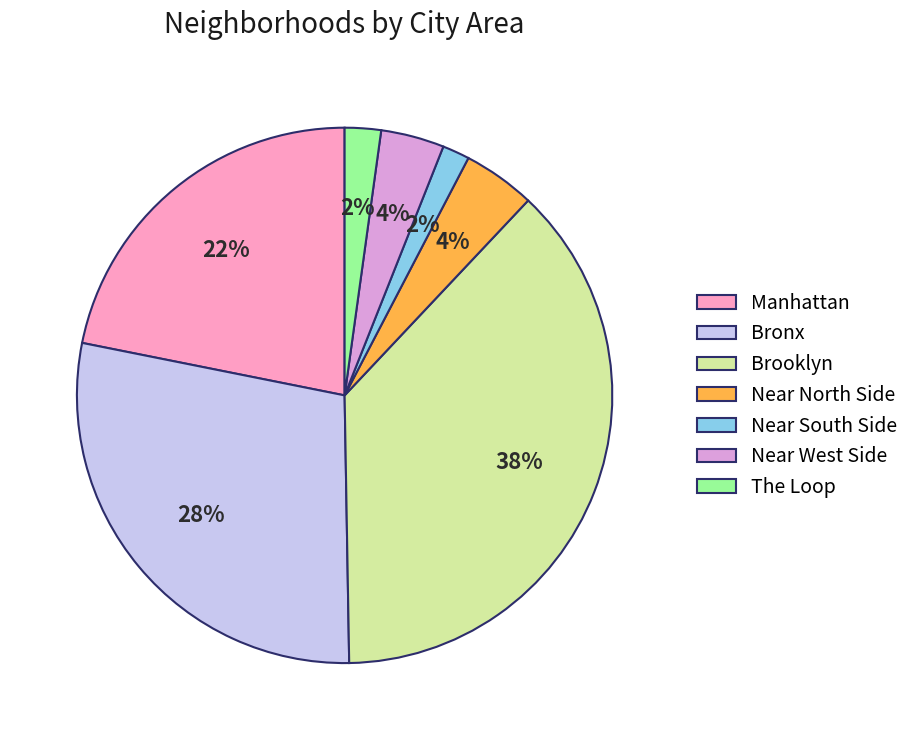

To the nearest percent, what is the average slice percentage?

14%